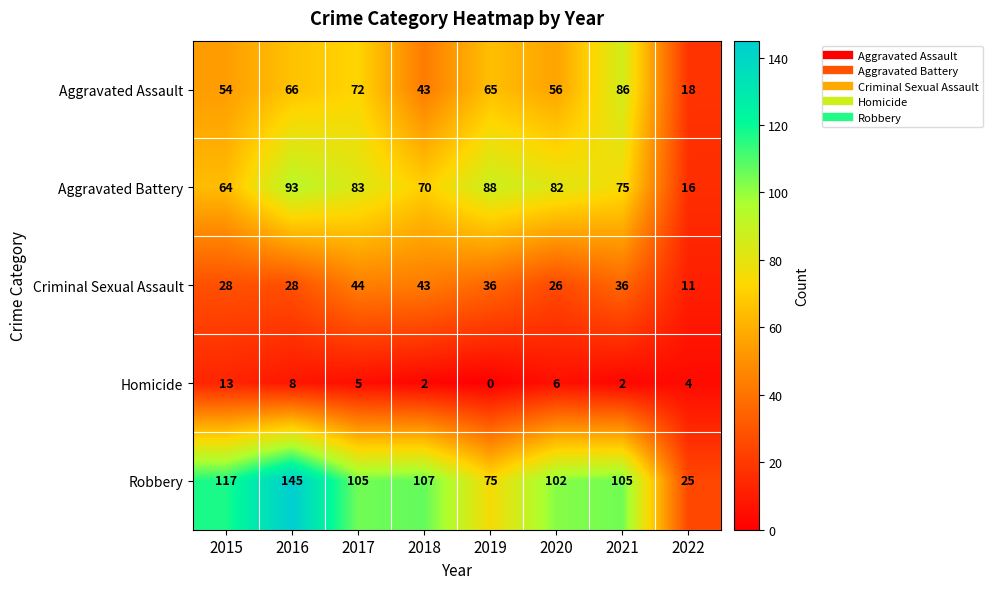

What is the difference between the second highest and second lowest values in the Robbery series?

42